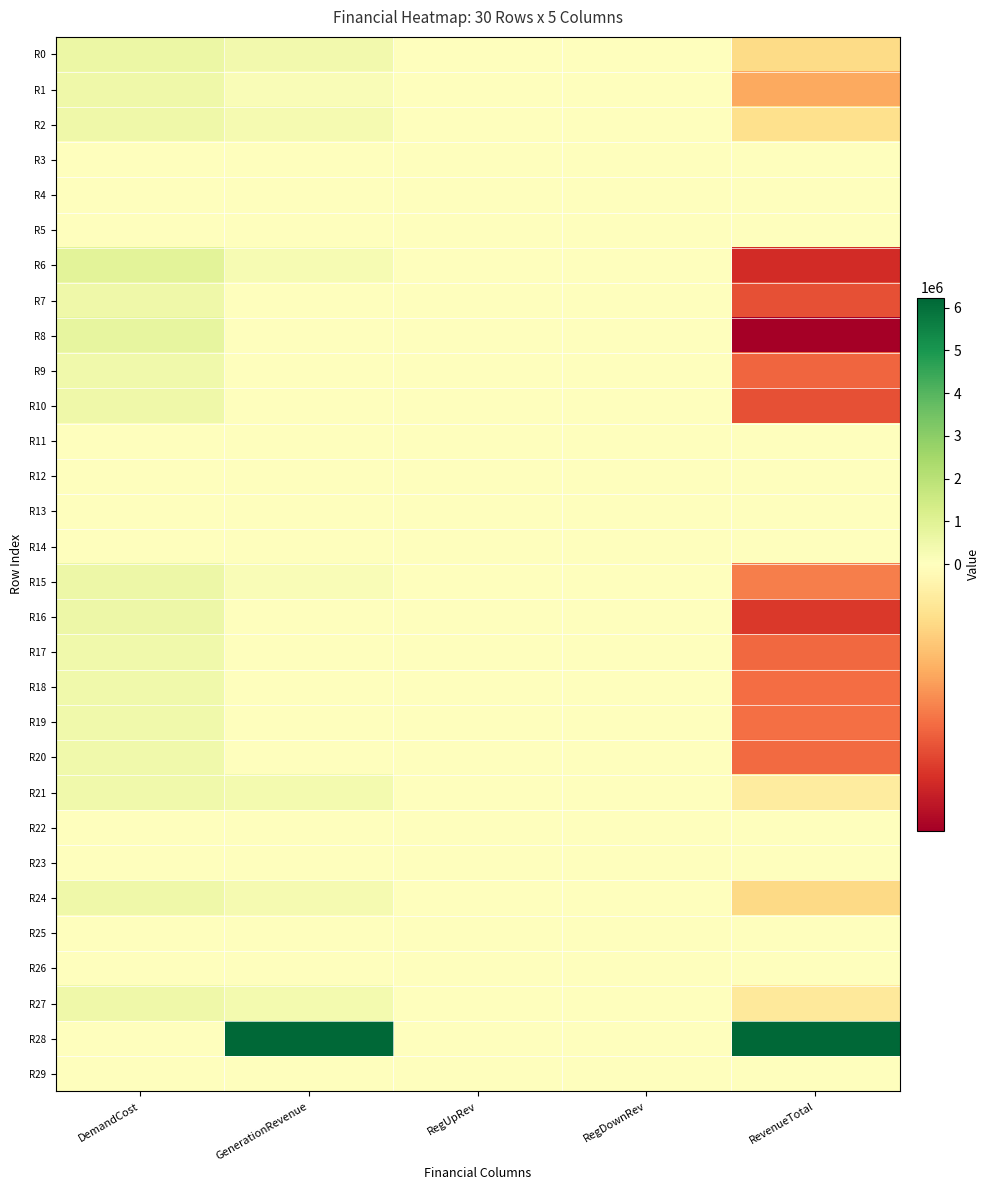

Reading left to right, list all the values displayed in this chart.

R0: DemandCost=585196.6	GenerationRevenue=403591.1	RegUpRev=0.0	RegDownRev=27505.1	RevenueTotal=-154100.4
R1: DemandCost=500903.9	GenerationRevenue=173241.7	RegUpRev=0.0	RegDownRev=27507.3	RevenueTotal=-300154.9
R2: DemandCost=495655.5	GenerationRevenue=329976.7	RegUpRev=0.0	RegDownRev=26332.7	RevenueTotal=-139346.2
R3: DemandCost=0.0	GenerationRevenue=0.0	RegUpRev=0.0	RegDownRev=0.0	RevenueTotal=0.0
R4: DemandCost=0.0	GenerationRevenue=0.0	RegUpRev=0.0	RegDownRev=0.0	RevenueTotal=0.0
R5: DemandCost=0.0	GenerationRevenue=0.0	RegUpRev=0.0	RegDownRev=0.0	RevenueTotal=0.0
R6: DemandCost=896823.7	GenerationRevenue=275477.9	RegUpRev=0.0	RegDownRev=27277.0	RevenueTotal=-594068.8
R7: DemandCost=523420.3	GenerationRevenue=0.0	RegUpRev=0.0	RegDownRev=23343.1	RevenueTotal=-500077.1
R8: DemandCost=752335.1	GenerationRevenue=0.0	RegUpRev=0.0	RegDownRev=25319.9	RevenueTotal=-727015.2
R9: DemandCost=474430.2	GenerationRevenue=0.0	RegUpRev=0.0	RegDownRev=21178.7	RevenueTotal=-453251.5
R10: DemandCost=526904.5	GenerationRevenue=0.0	RegUpRev=0.0	RegDownRev=22949.3	RevenueTotal=-503955.1
R11: DemandCost=0.0	GenerationRevenue=0.0	RegUpRev=0.0	RegDownRev=0.0	RevenueTotal=0.0
R12: DemandCost=0.0	GenerationRevenue=0.0	RegUpRev=0.0	RegDownRev=0.0	RevenueTotal=0.0
R13: DemandCost=0.0	GenerationRevenue=0.0	RegUpRev=0.0	RegDownRev=0.0	RevenueTotal=0.0
R14: DemandCost=0.0	GenerationRevenue=0.0	RegUpRev=0.0	RegDownRev=0.0	RevenueTotal=0.0
R15: DemandCost=583982.0	GenerationRevenue=160234.4	RegUpRev=0.0	RegDownRev=26900.8	RevenueTotal=-396846.8
R16: DemandCost=578806.0	GenerationRevenue=0.0	RegUpRev=0.0	RegDownRev=20609.4	RevenueTotal=-558196.7
R17: DemandCost=467638.6	GenerationRevenue=0.0	RegUpRev=0.0	RegDownRev=20300.0	RevenueTotal=-447338.7
R18: DemandCost=460889.3	GenerationRevenue=0.0	RegUpRev=0.0	RegDownRev=25336.4	RevenueTotal=-435553.0
R19: DemandCost=455275.8	GenerationRevenue=0.0	RegUpRev=0.0	RegDownRev=26075.6	RevenueTotal=-429200.1
R20: DemandCost=468285.0	GenerationRevenue=0.0	RegUpRev=0.0	RegDownRev=27414.5	RevenueTotal=-440870.5
R21: DemandCost=483469.8	GenerationRevenue=366091.8	RegUpRev=0.0	RegDownRev=27634.8	RevenueTotal=-89743.1
R22: DemandCost=0.0	GenerationRevenue=0.0	RegUpRev=0.0	RegDownRev=0.0	RevenueTotal=0.0
R23: DemandCost=0.0	GenerationRevenue=0.0	RegUpRev=0.0	RegDownRev=0.0	RevenueTotal=0.0
R24: DemandCost=522498.0	GenerationRevenue=335569.8	RegUpRev=0.0	RegDownRev=26753.3	RevenueTotal=-160174.9
R25: DemandCost=0.0	GenerationRevenue=0.0	RegUpRev=0.0	RegDownRev=0.0	RevenueTotal=0.0
R26: DemandCost=0.0	GenerationRevenue=0.0	RegUpRev=0.0	RegDownRev=0.0	RevenueTotal=0.0
R27: DemandCost=498060.9	GenerationRevenue=370210.7	RegUpRev=0.0	RegDownRev=28348.6	RevenueTotal=-99501.6
R28: DemandCost=1666.2	GenerationRevenue=6209838.2	RegUpRev=0.0	RegDownRev=28589.8	RevenueTotal=6236761.8
R29: DemandCost=0.0	GenerationRevenue=0.0	RegUpRev=0.0	RegDownRev=0.0	RevenueTotal=0.0